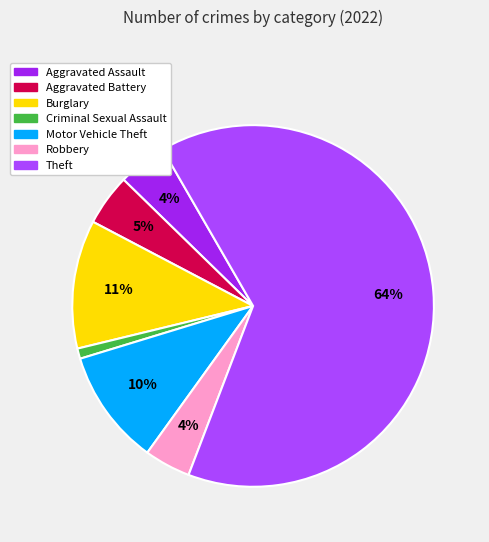

Which category has the biggest portion of the pie?

Theft